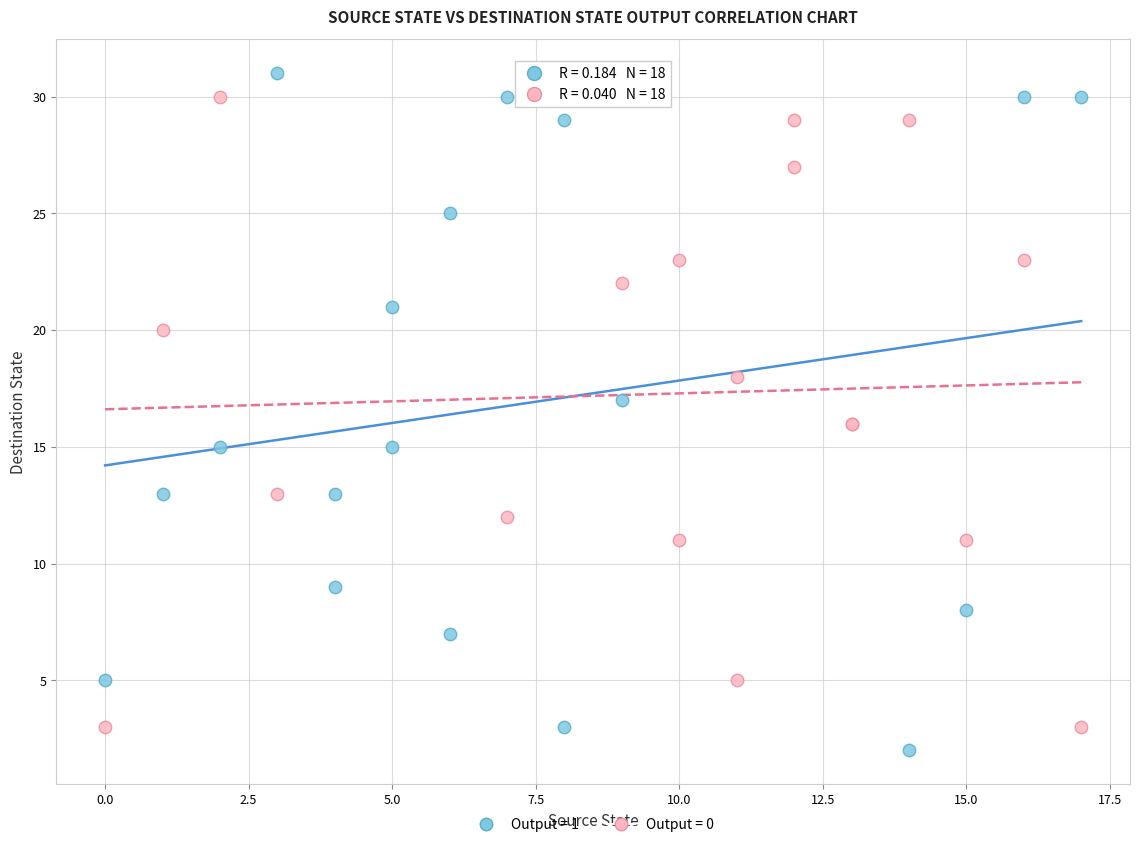

What are all the series names shown in the legend?

Output = 1, Output = 0